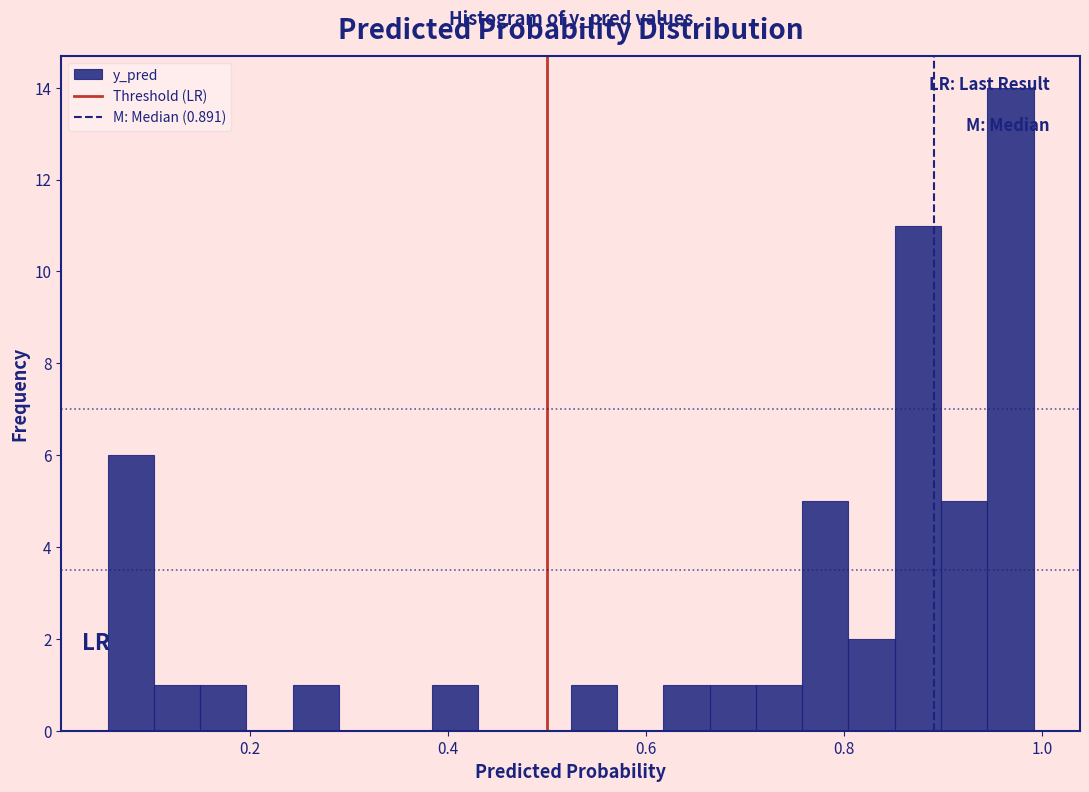

Around what value on the x-axis is the tallest bar? Give the approximate position of its centre, as read against the axis.

0.96